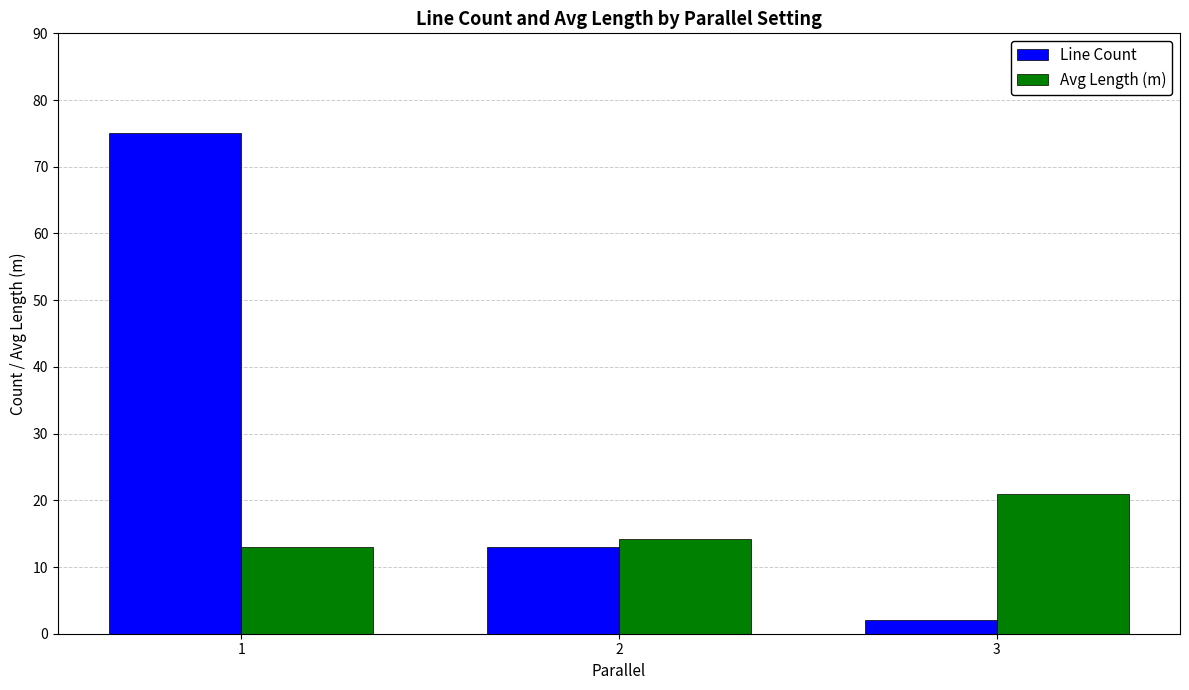

Count the number of data series in this chart.

2